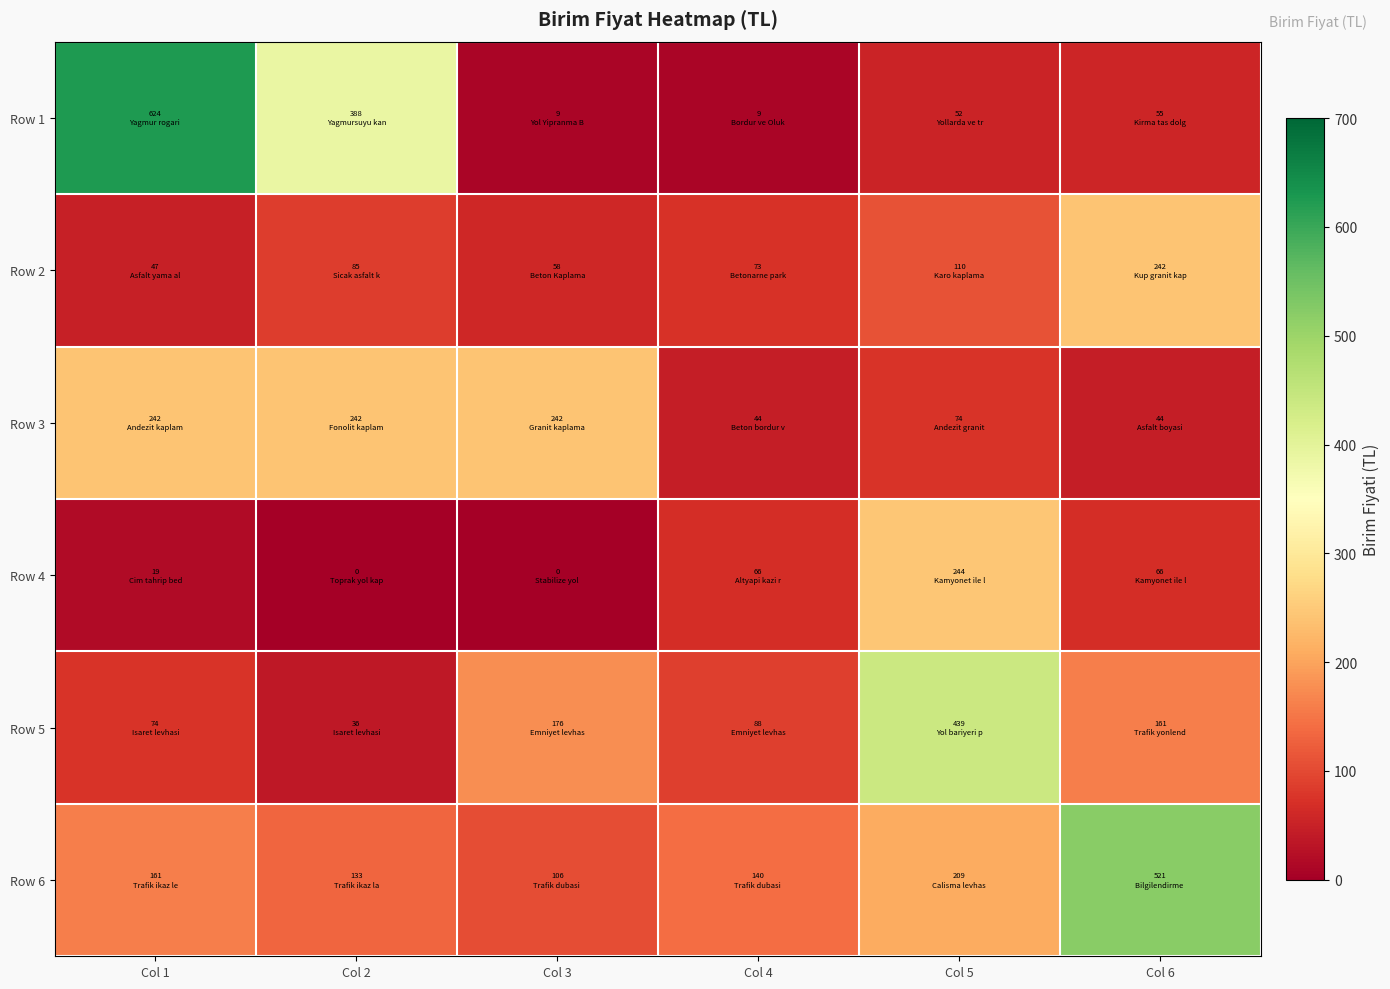

Rank the series at Col 2 from highest to lowest value.

Row 1, Row 3, Row 6, Row 2, Row 5, Row 4